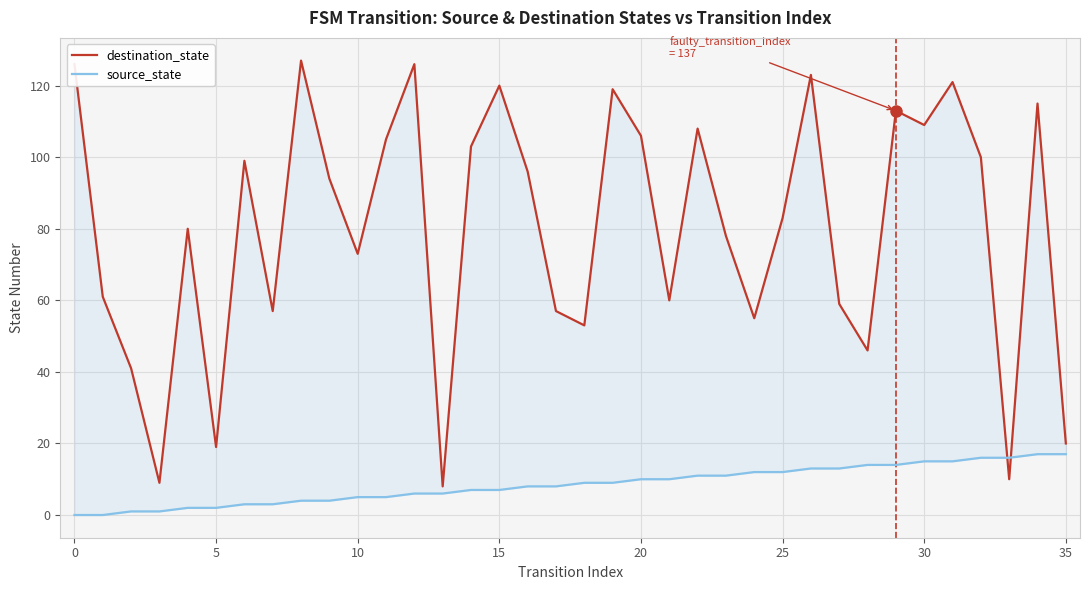

Which series ends up on top after the final intersection of source_state and destination_state?

destination_state